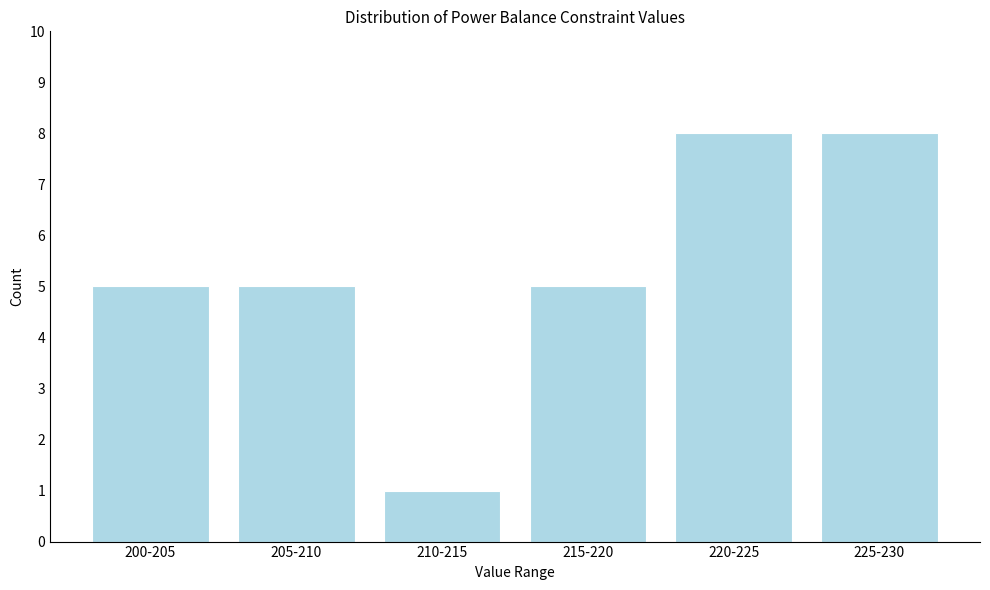

Reading left to right, list all the values displayed in this chart.

5	5	1	5	8	8